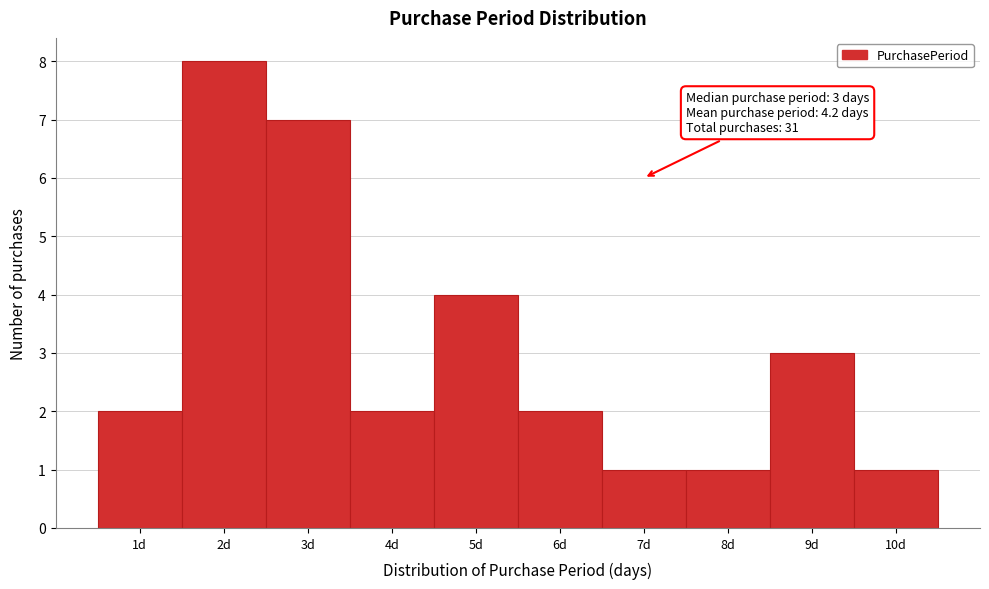

Which range on the x-axis has the tallest bar?

1.5 to 2.5